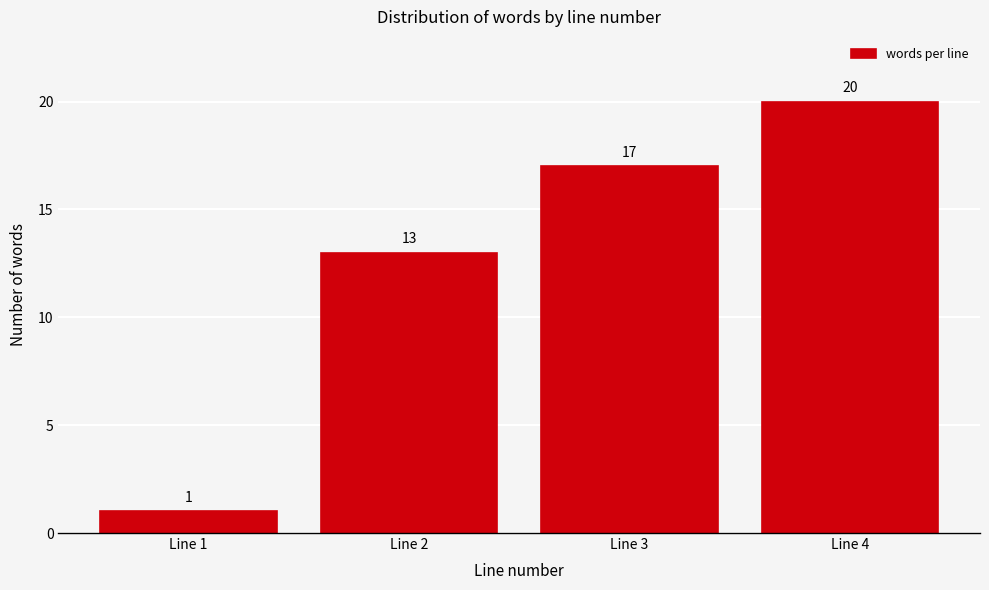

Reading right to left, list all the values displayed in this chart.

20	17	13	1